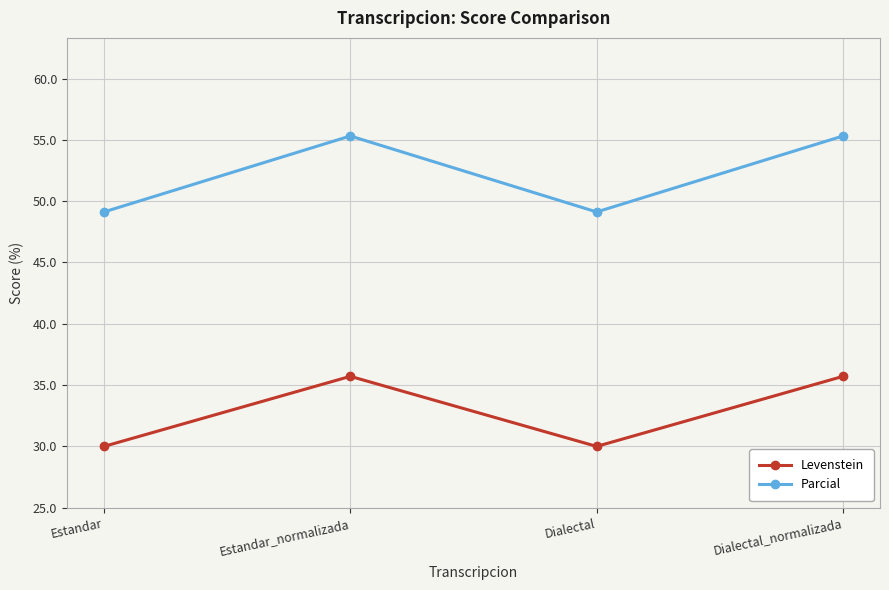

Which series has the widest spread of values?

Parcial